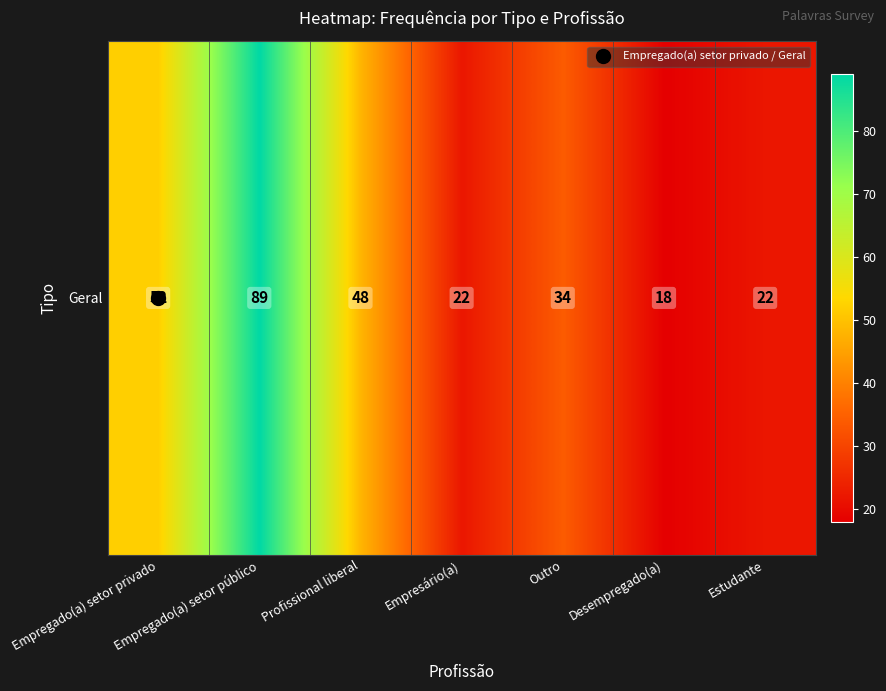

At which label does the data first exceed 34?

Empregado(a) setor privado